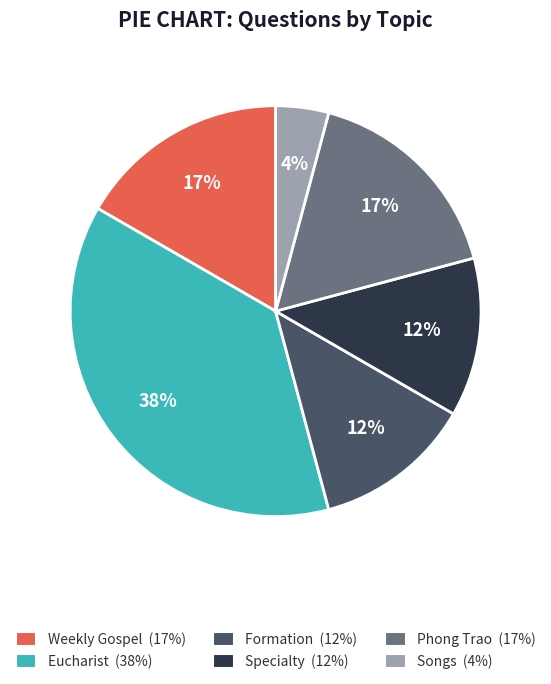

To the nearest percent, what is the average slice percentage?

17%